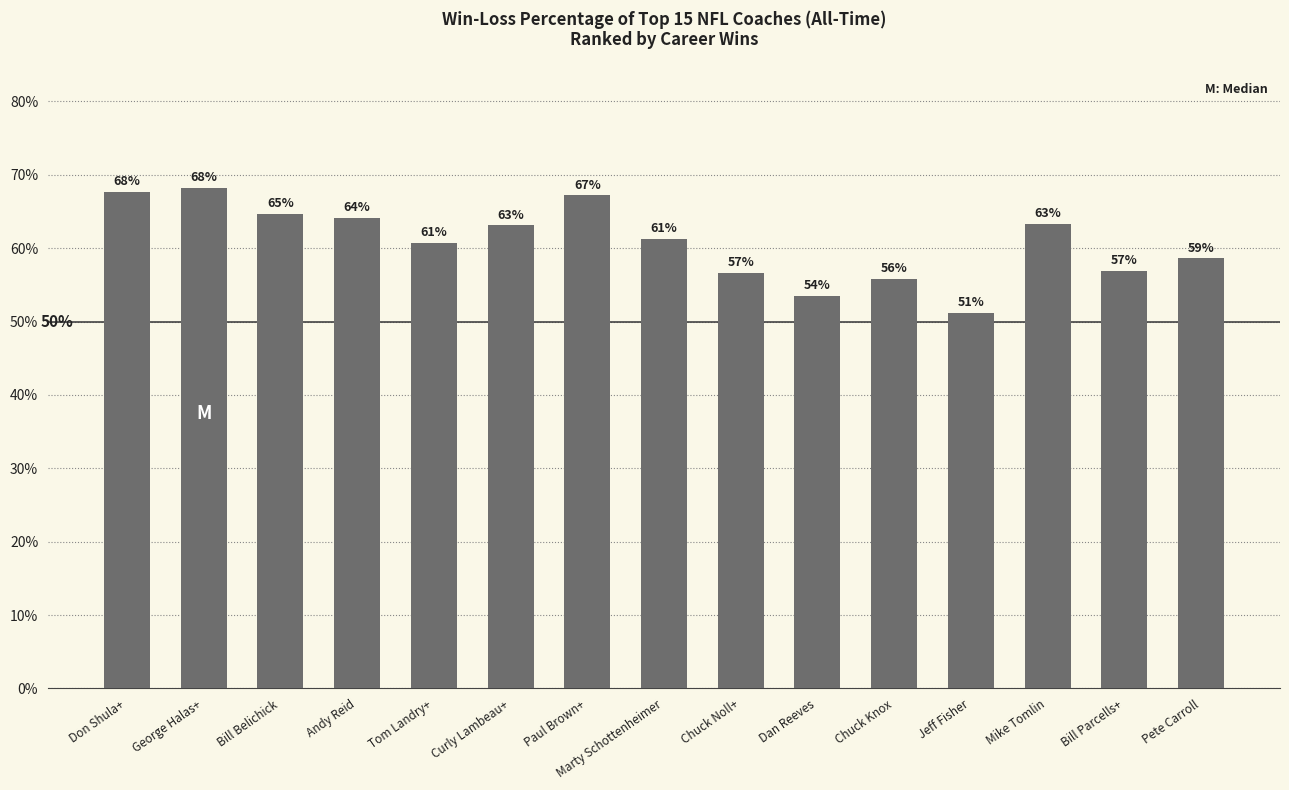

Does the chart contain any negative values?

No